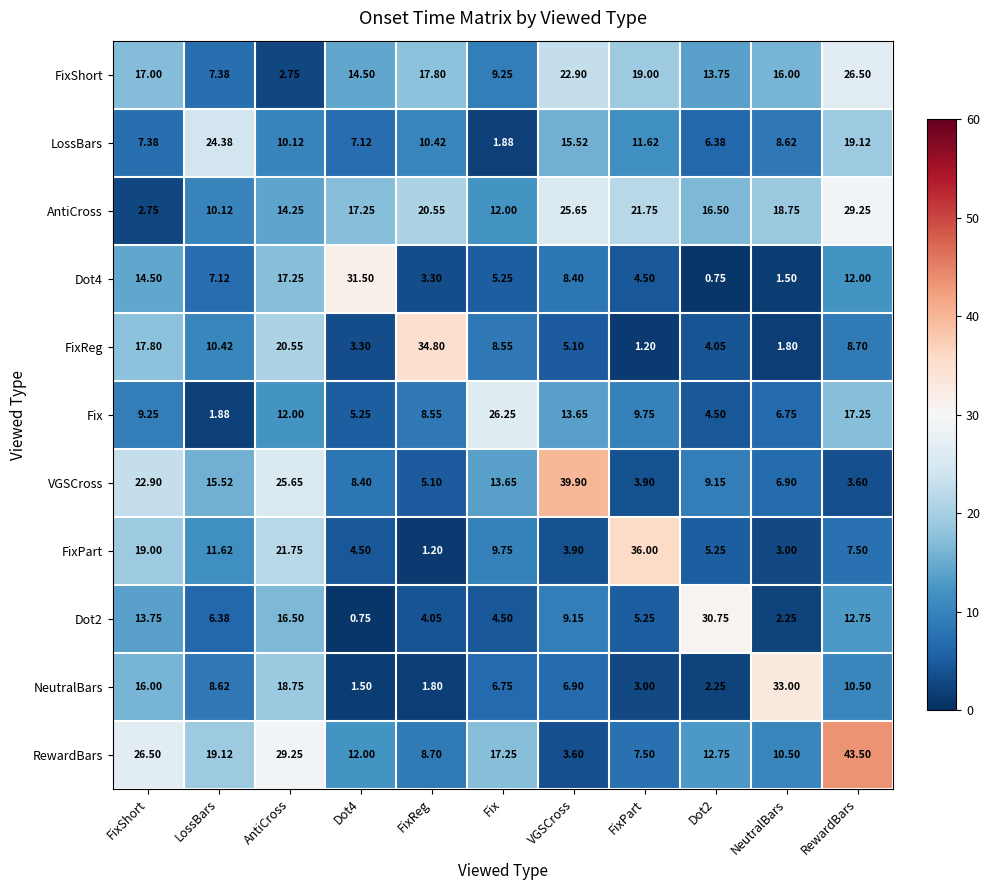

Which category has the highest value in the NeutralBars series?

NeutralBars